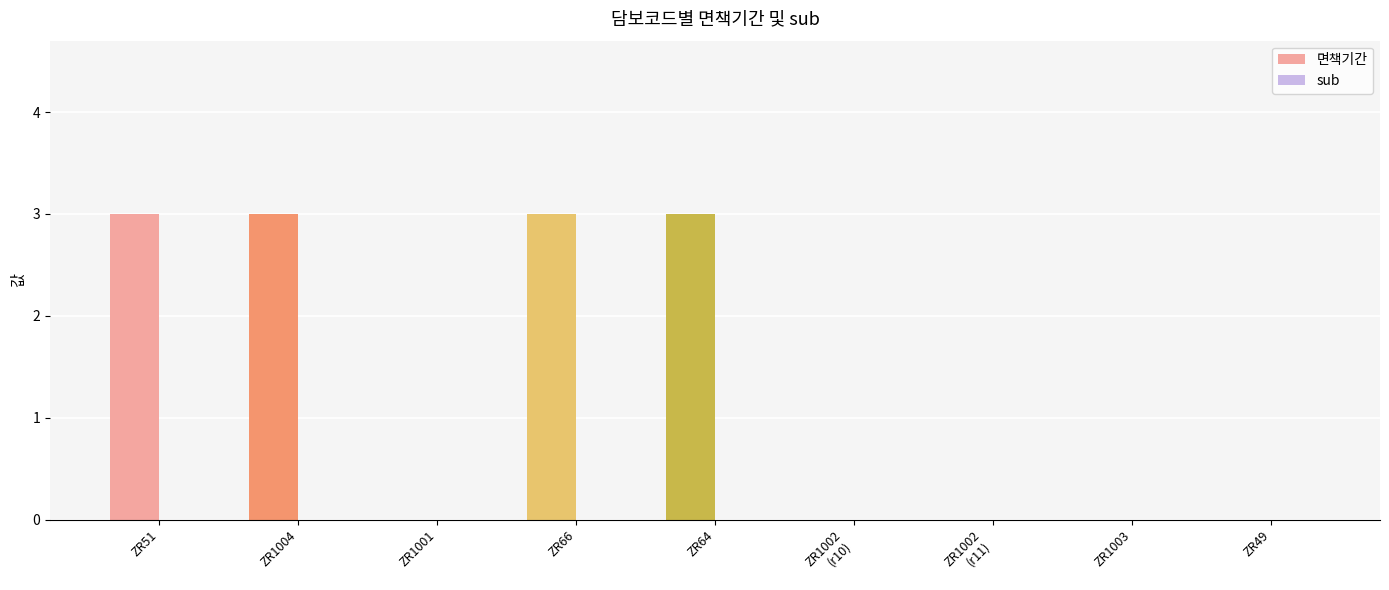

What is the change in value from ZR51 to ZR49?

-3